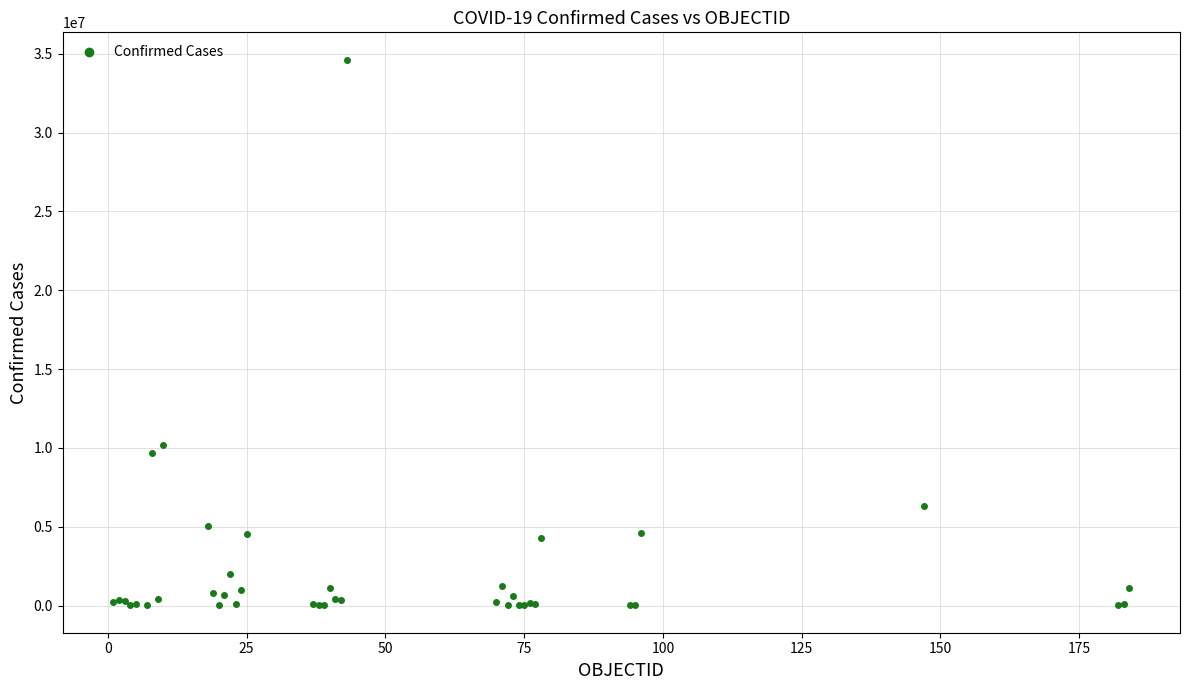

What Y value in the scatter plot is closest to 17316000?

10202907